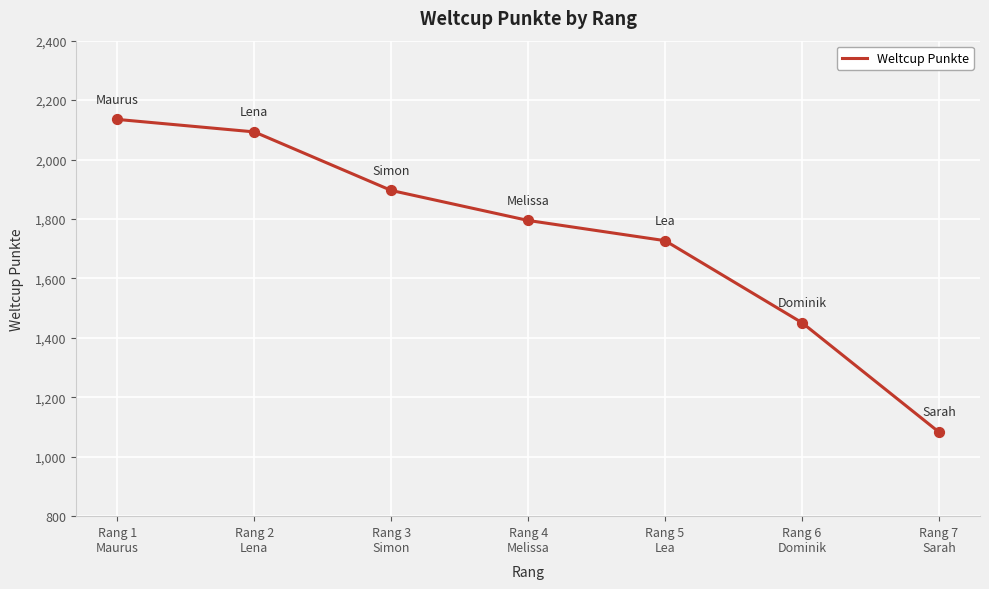

Which has a higher value, Rang 3
Simon or Rang 6
Dominik?

Rang 3
Simon